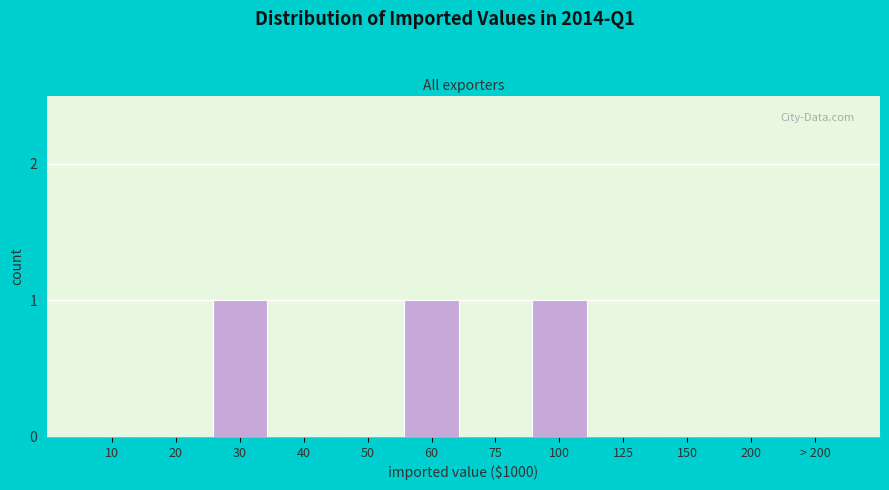

Reading left to right, list all the values displayed in this chart.

10=0	20=0	30=1	40=0	50=0	60=1	75=0	100=1	125=0	150=0	200=0	> 200=0